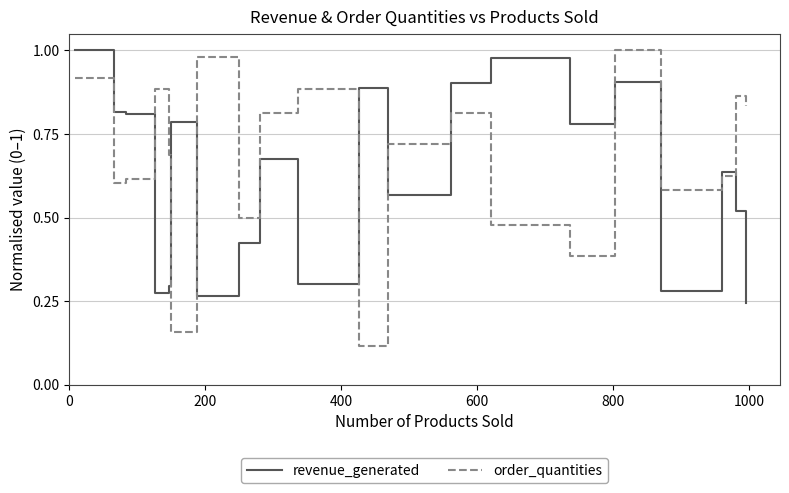

After their last crossing, which series has the higher values: order_quantities or revenue_generated?

order_quantities